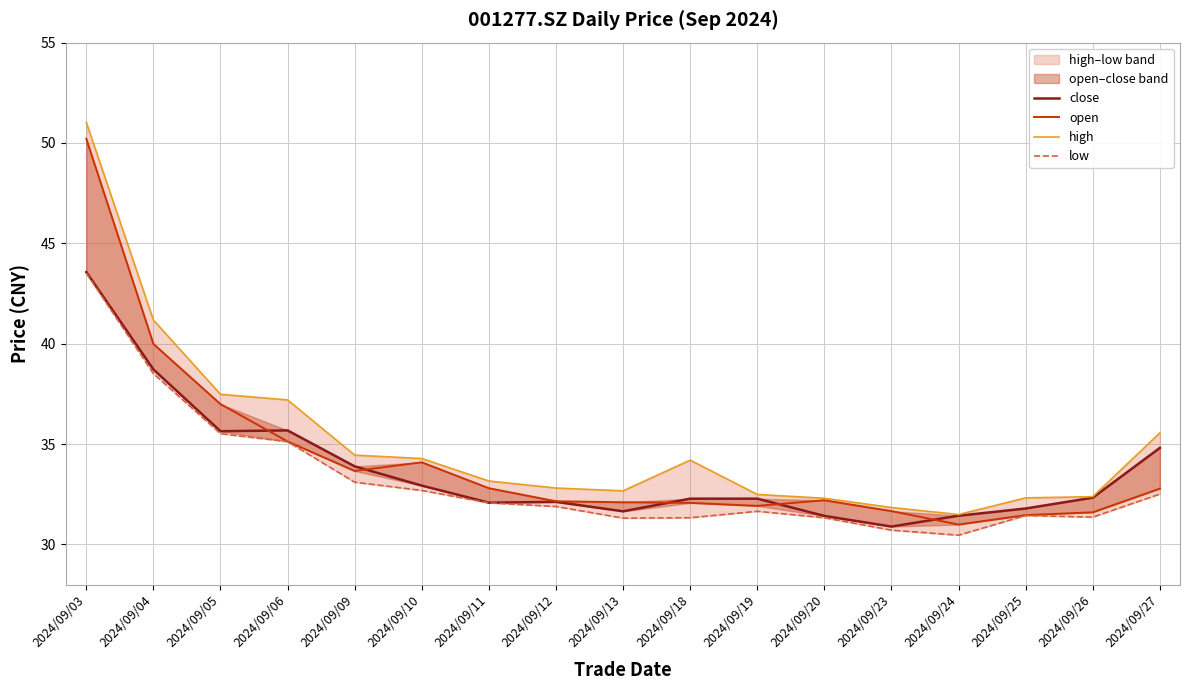

The open series shows 52.4 at 2024/09/27. True or false?

False